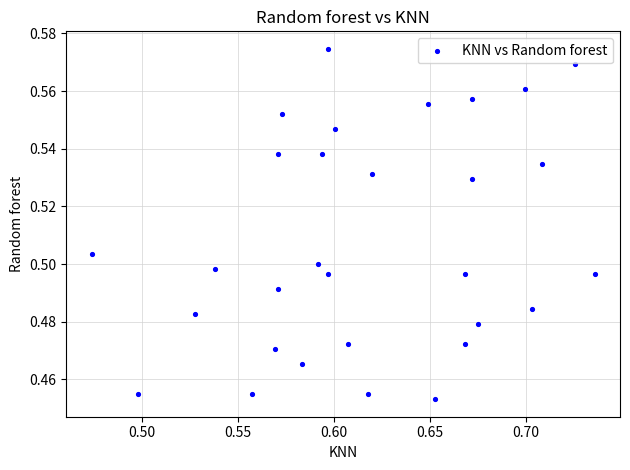

What is the range of X values (max minus min)?

0.3